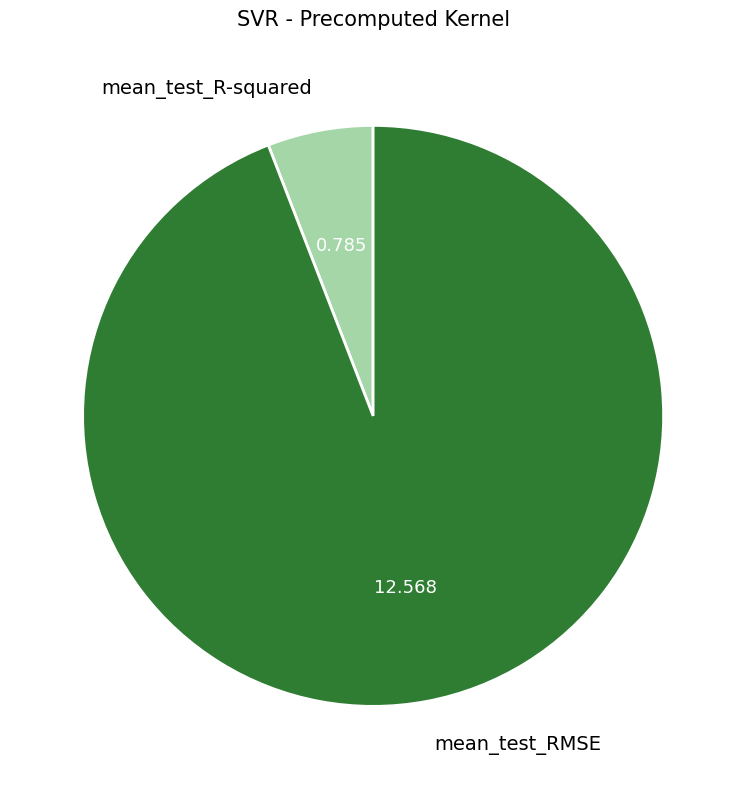

Which category has the smallest portion of the pie?

mean_test_R-squared